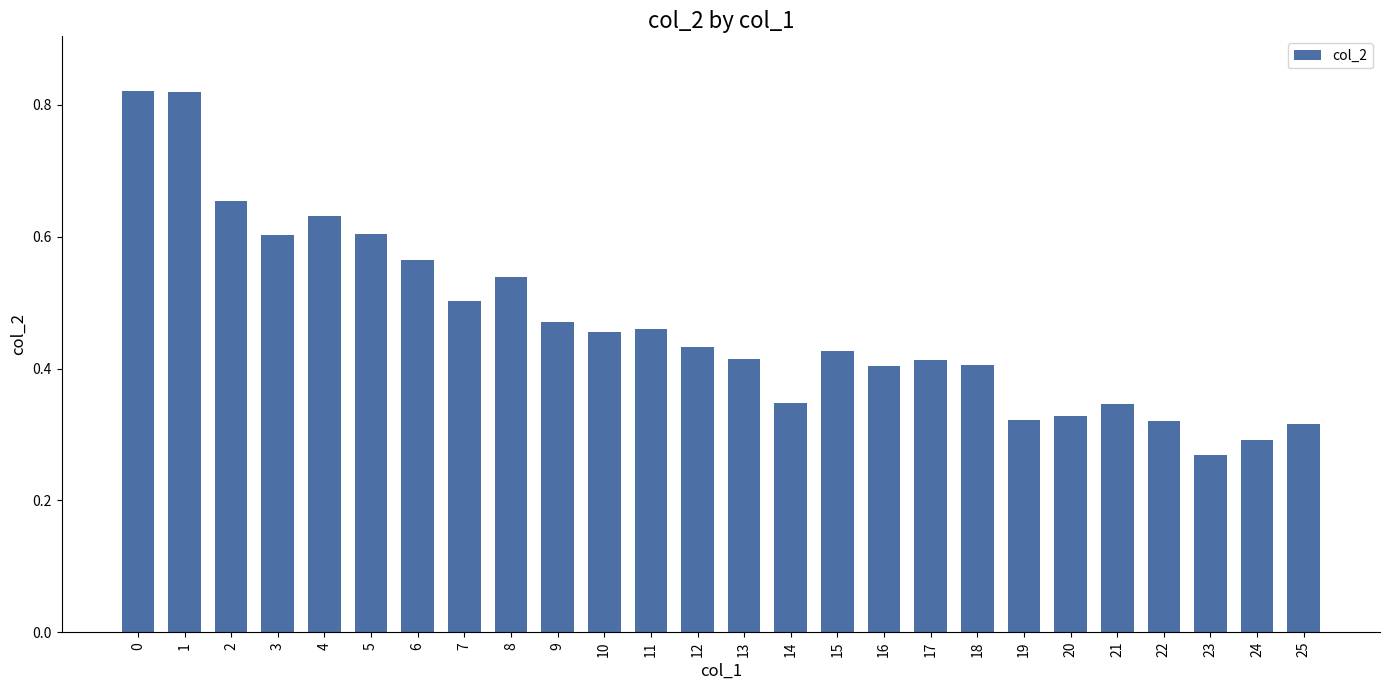

What is the change in value from 0 to 6?

-0.3